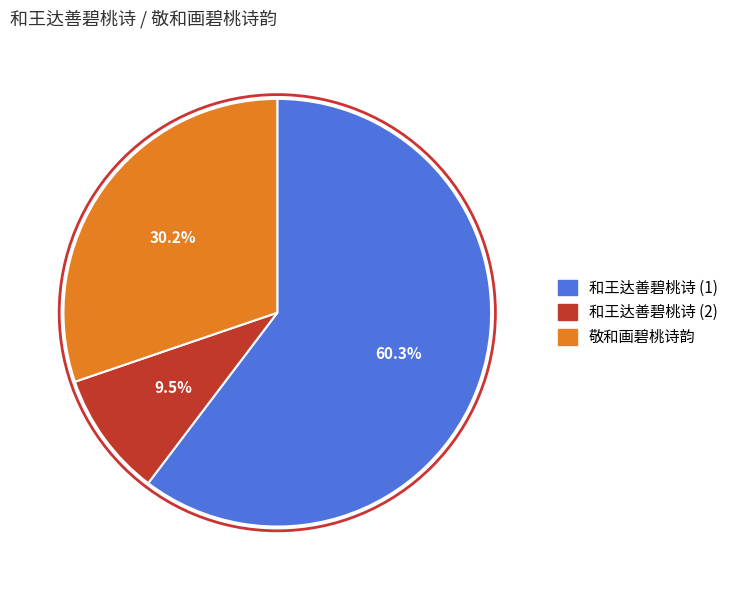

Does any single category account for the majority?

Yes